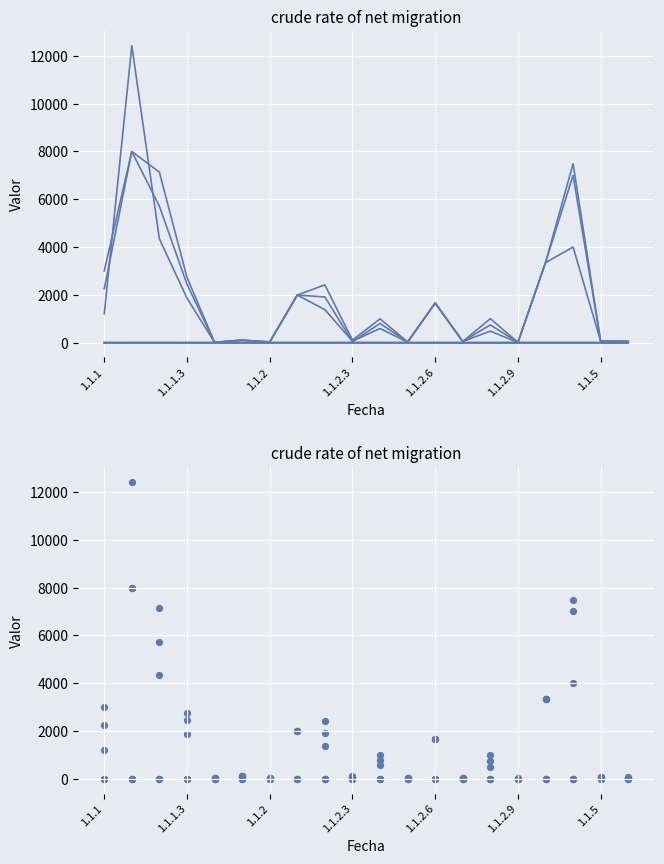

What is the total value across all series at 10?

2383.0